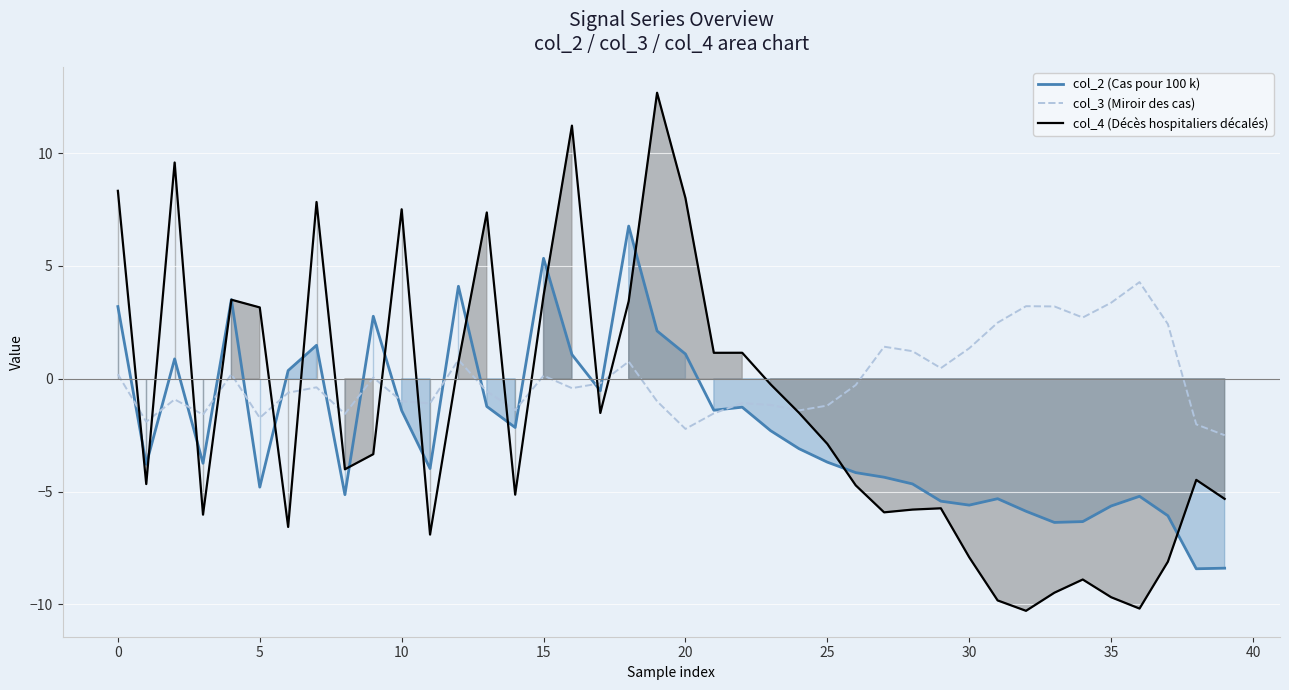

At which category is the sum across all series the highest?

19